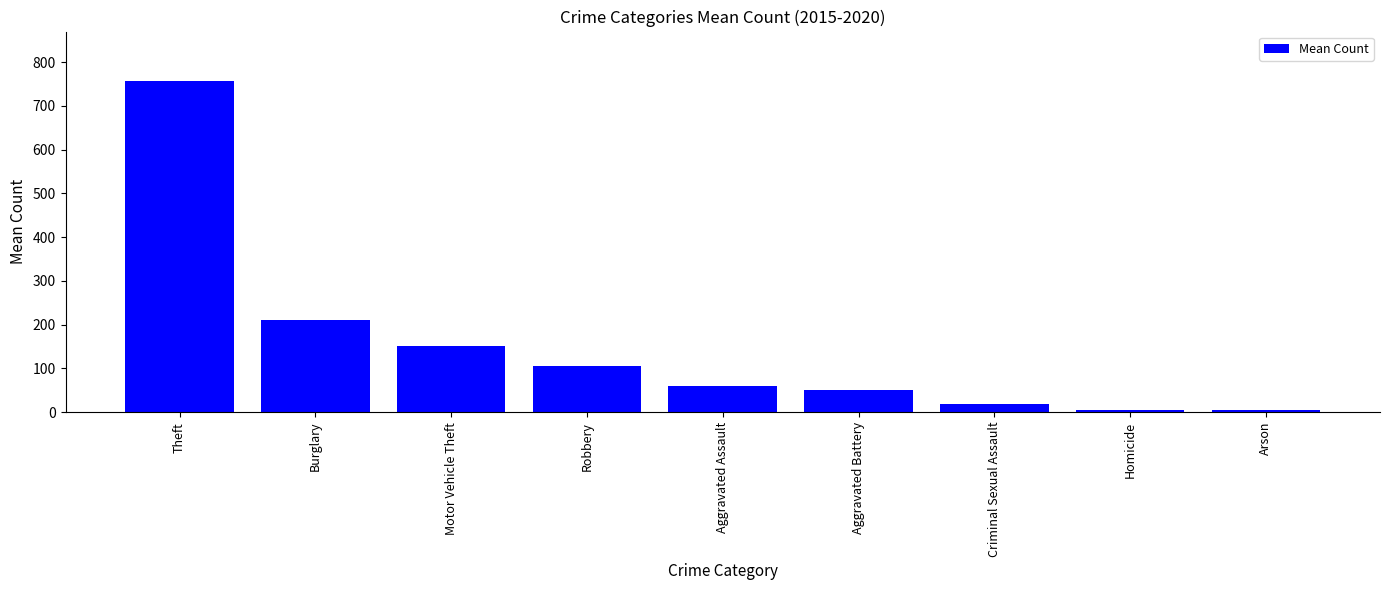

True or false: the data shows 277.0 at Theft.

False